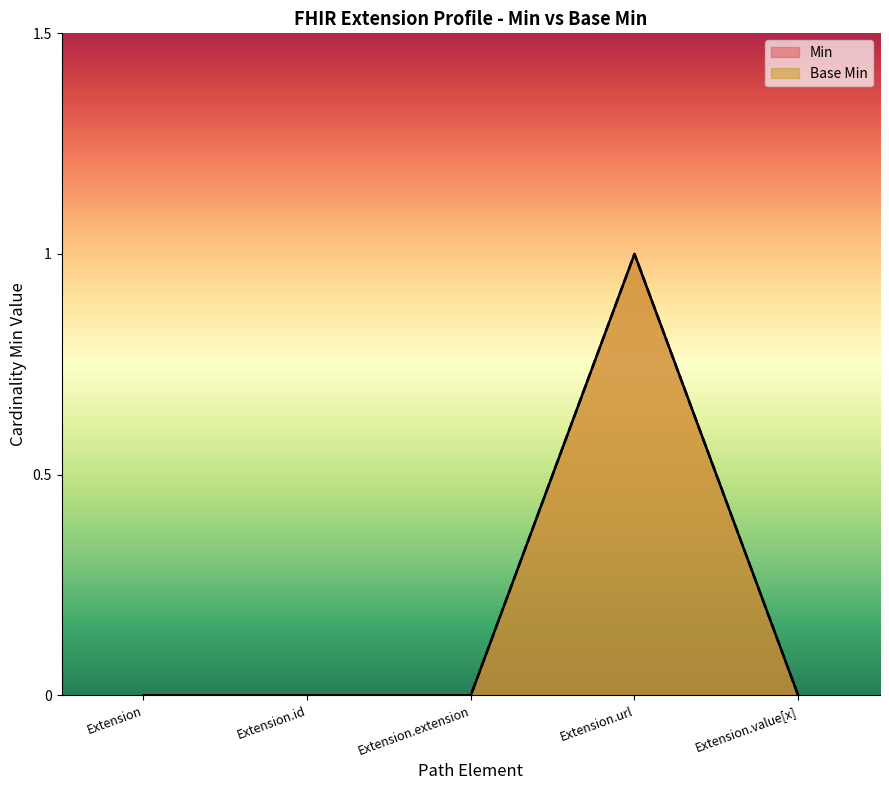

What are all the series names shown in the legend?

Min, Base Min